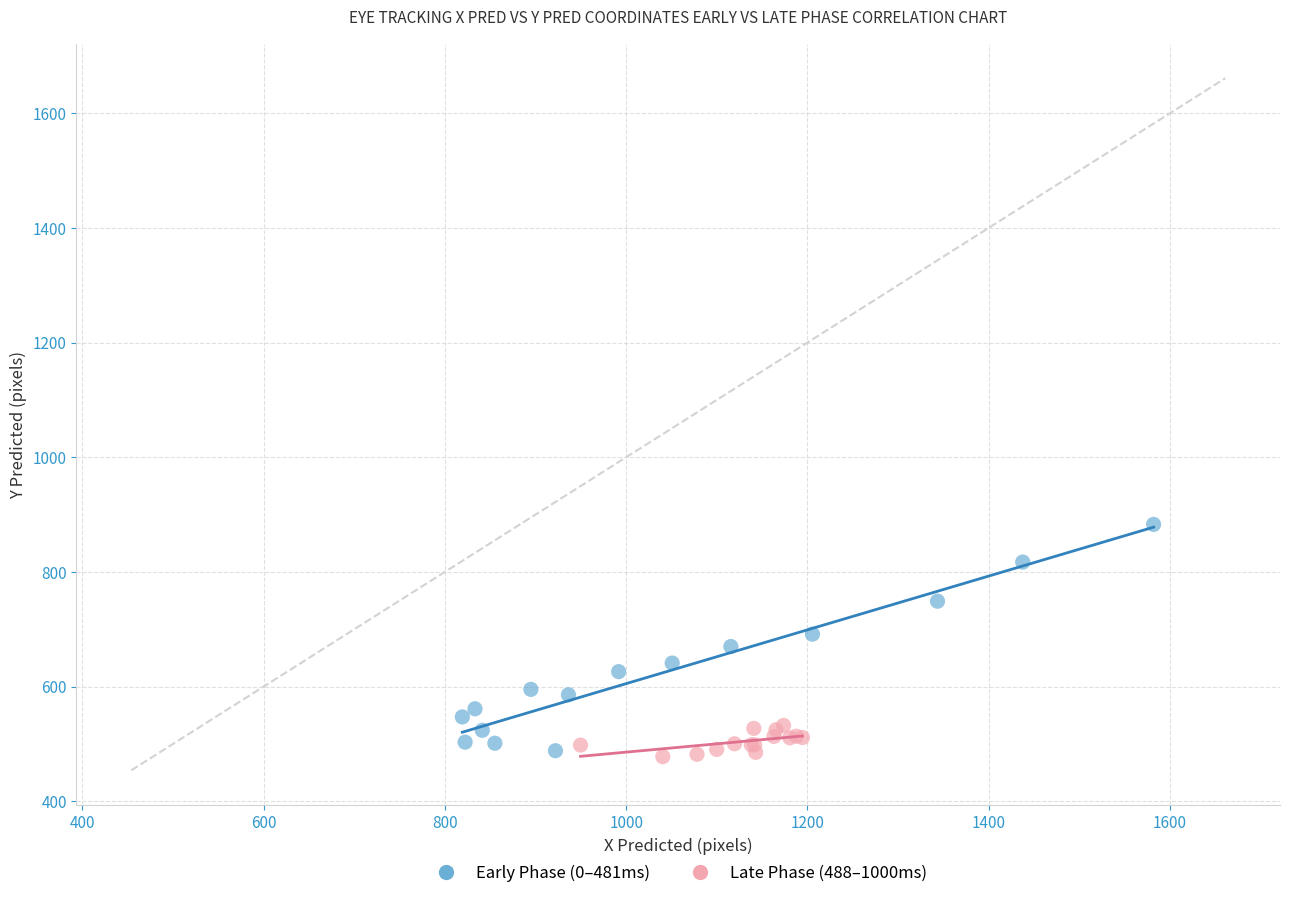

Which series has the largest Y range (max minus min)?

Early Phase (0–481ms)